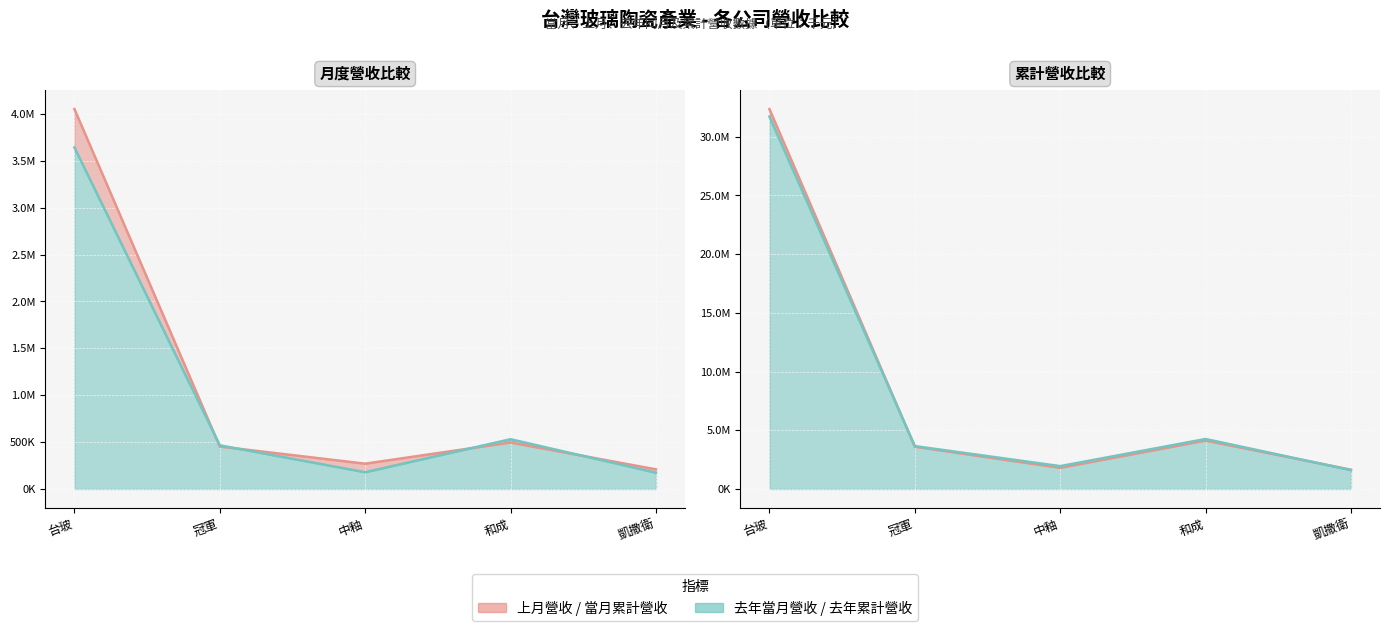

At which label does 當月累計營收 (line) reach its minimum?

凱撒衛